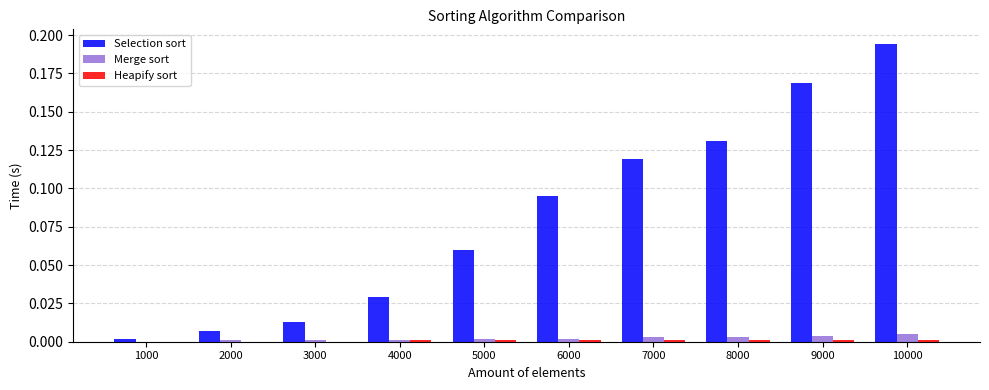

At which category is the sum across all series the highest?

10000